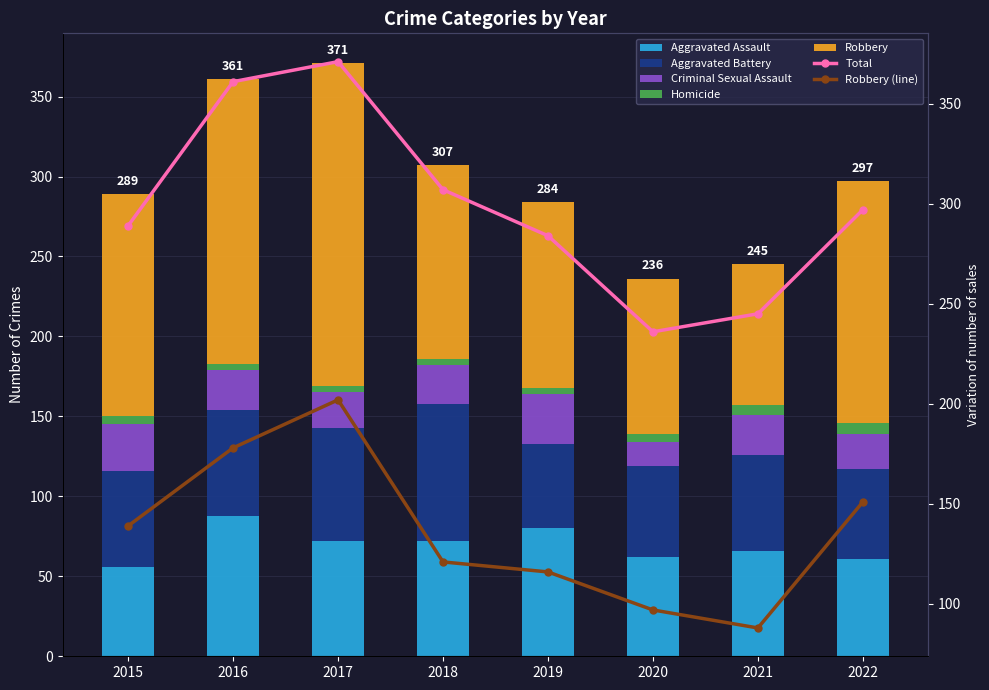

Where does the Homicide series first go above 5?

2021